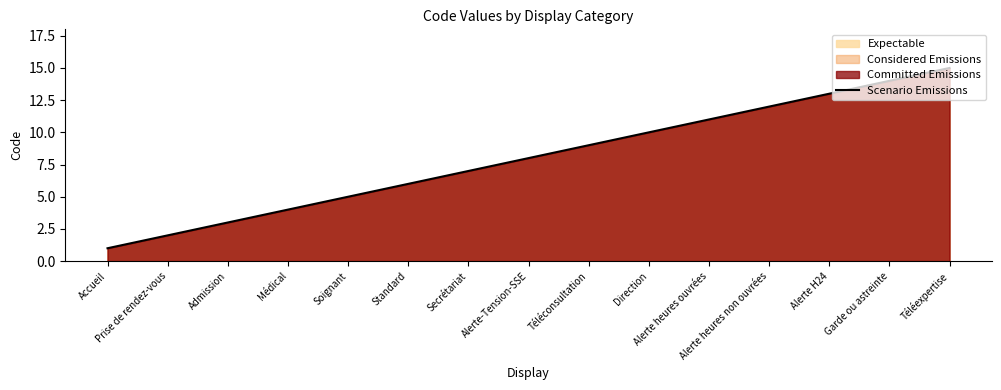

What is the sum of all values?

120